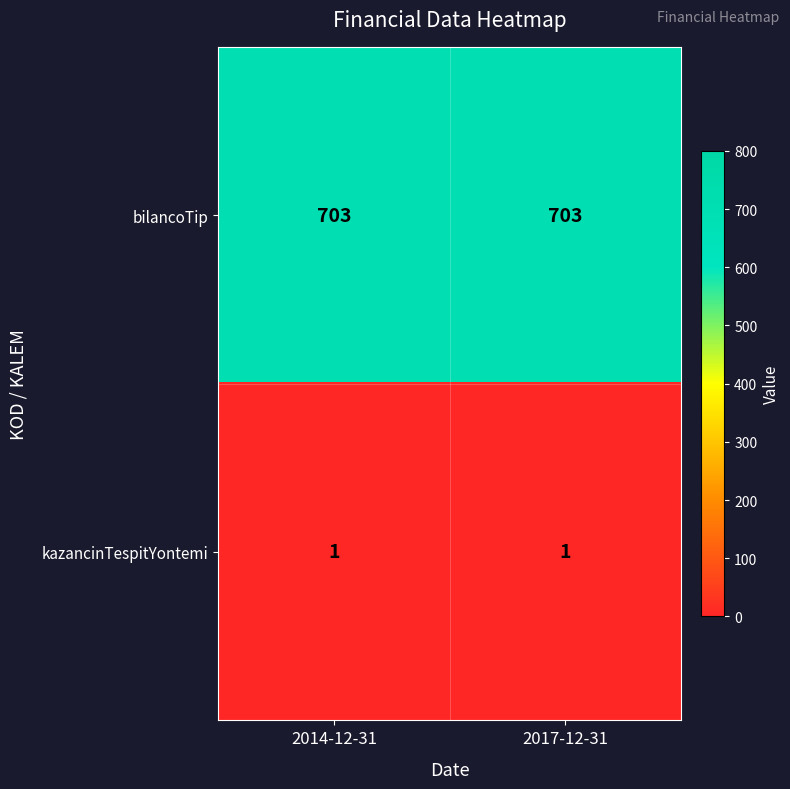

What is the difference between the highest and lowest values at 2017-12-31?

702